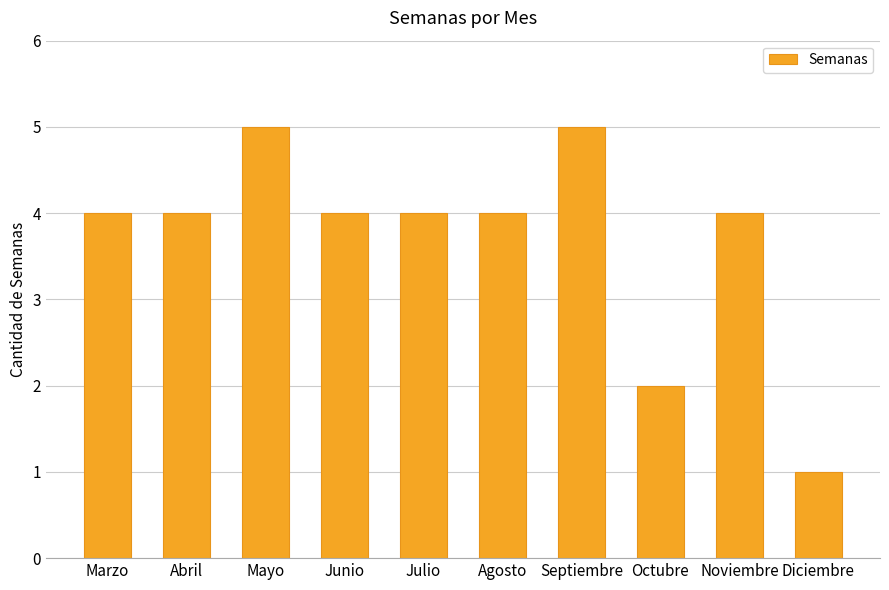

The value at Agosto is 4. True or false?

True